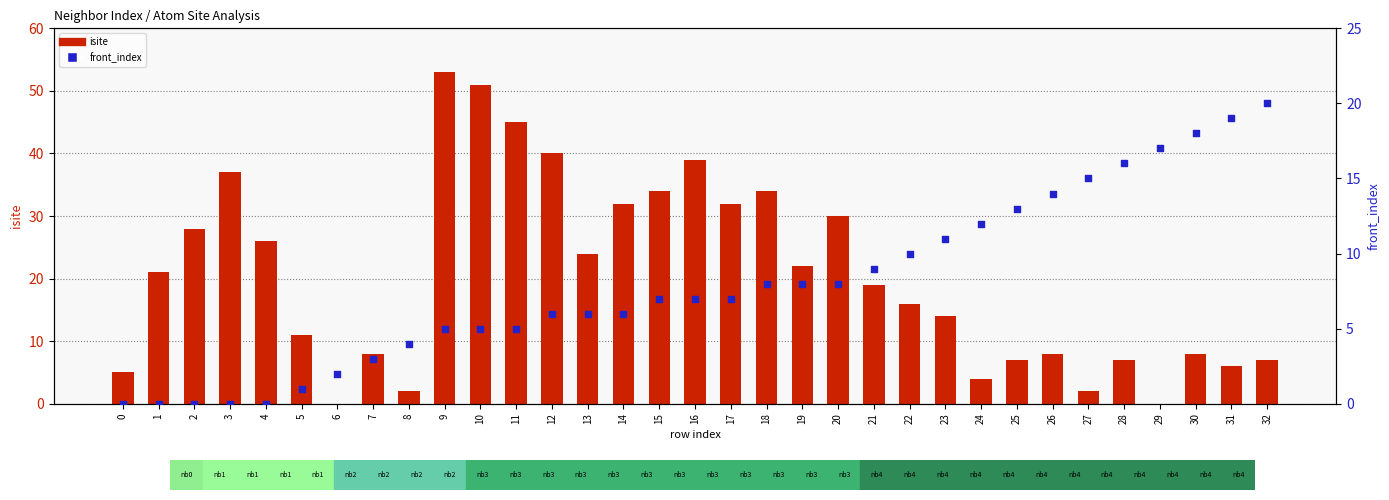

Which series contains the highest Y value?

isite